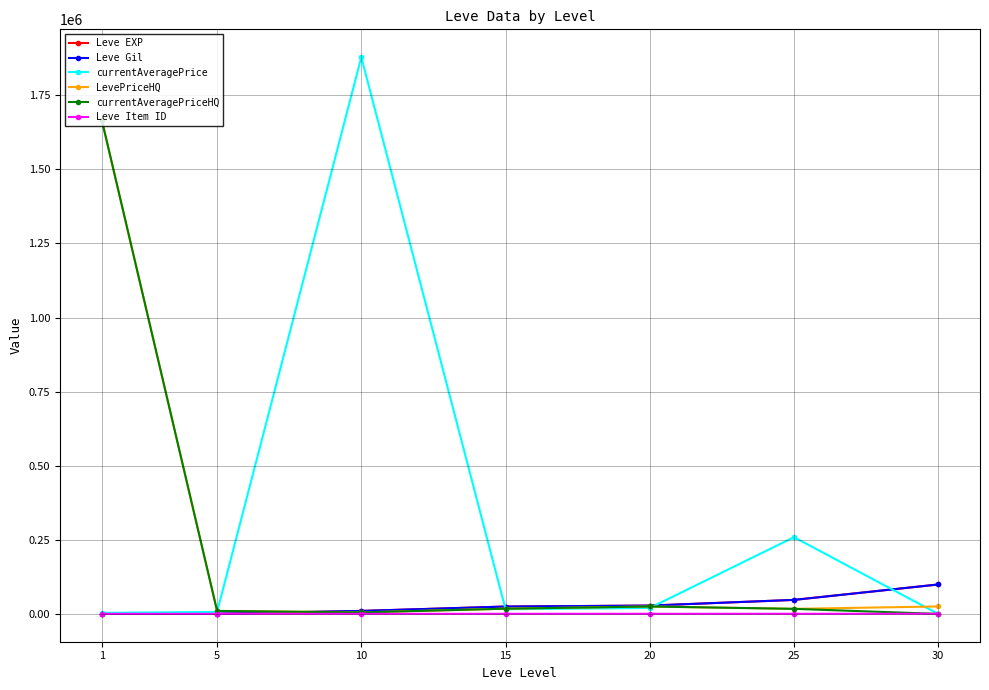

What are all the series names shown in the legend?

Leve EXP, Leve Gil, currentAveragePrice, LevePriceHQ, currentAveragePriceHQ, Leve Item ID